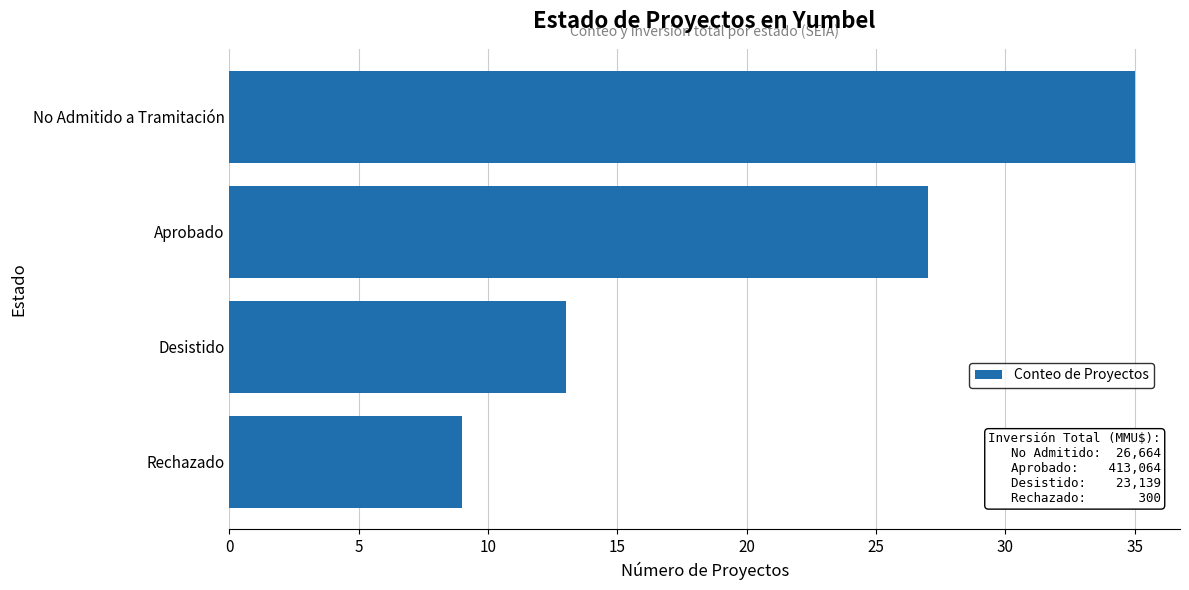

What is the difference between the second highest and minimum values?

18